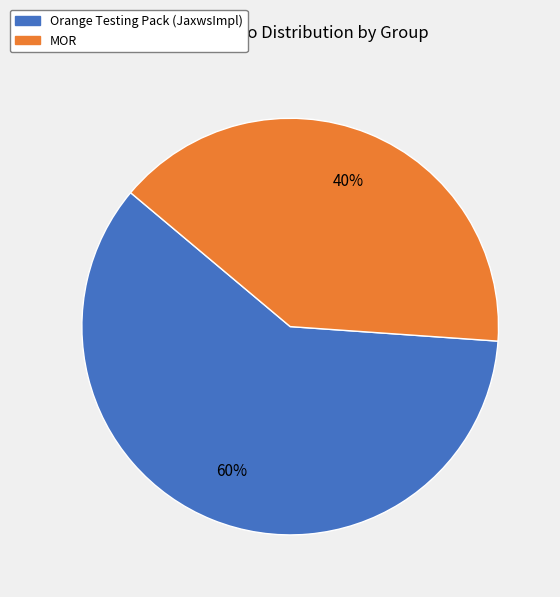

The Orange Testing Pack (JaxwsImpl) slice represents 46% of the pie. True or false?

False